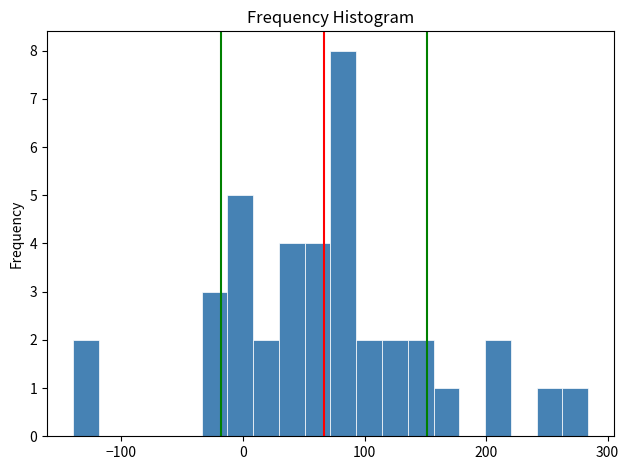

Read against the x-axis, roughly where is the centre of the tallest bar?

80